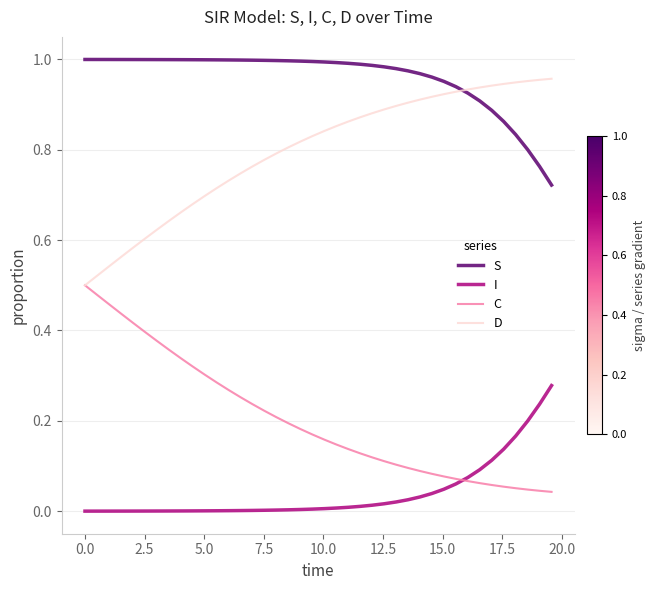

What are all the series names shown in the legend?

S, I, C, D